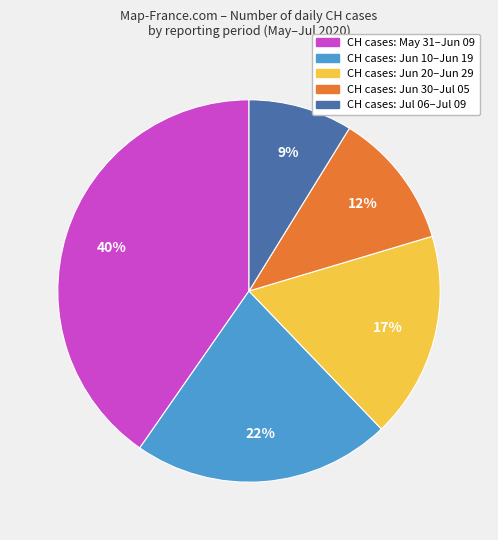

Does any single category account for the majority?

No